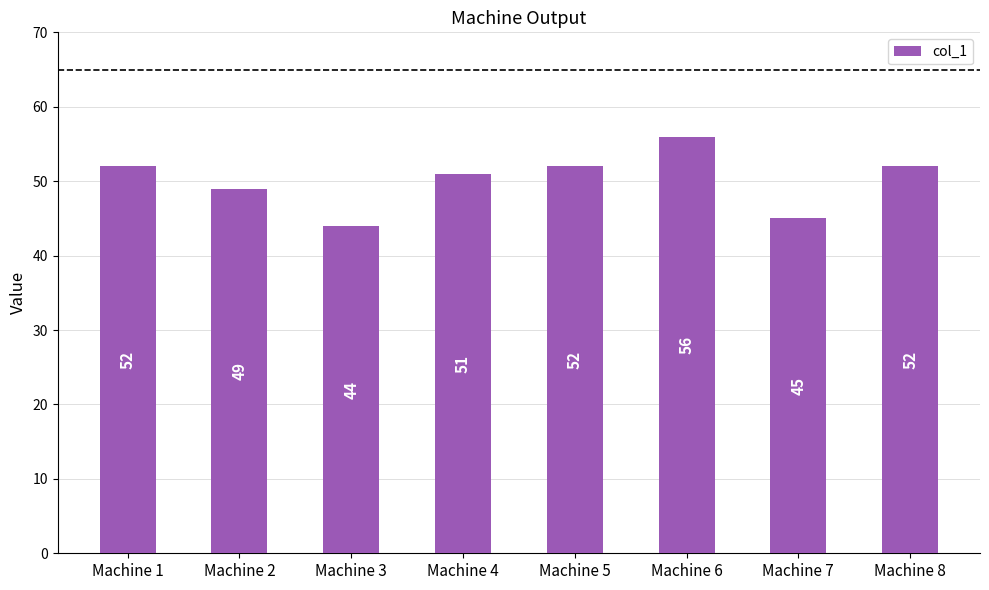

What is the difference between the maximum and minimum values?

12